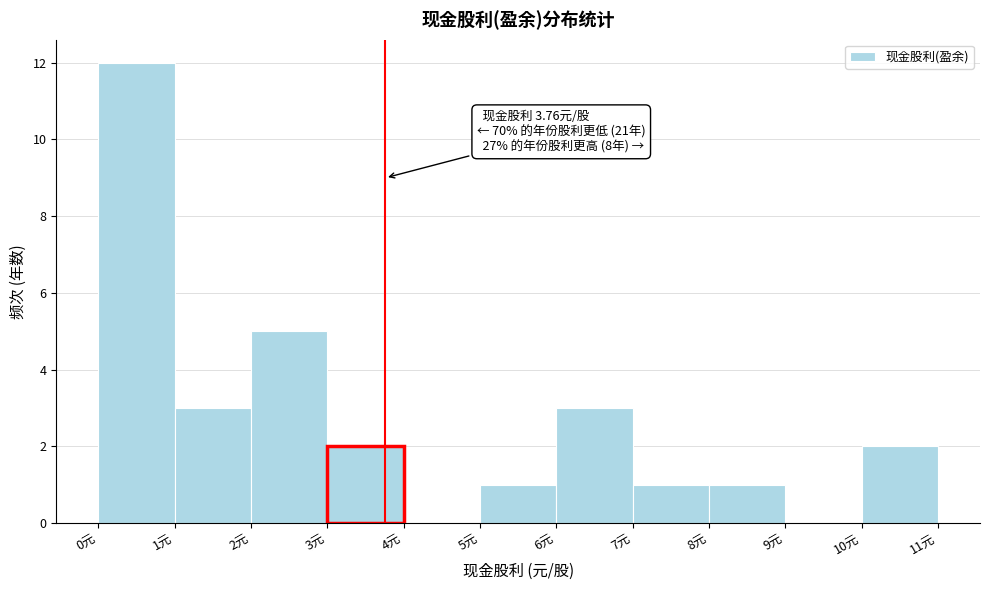

Over which range of the x-axis is the bar tallest?

0 to 1